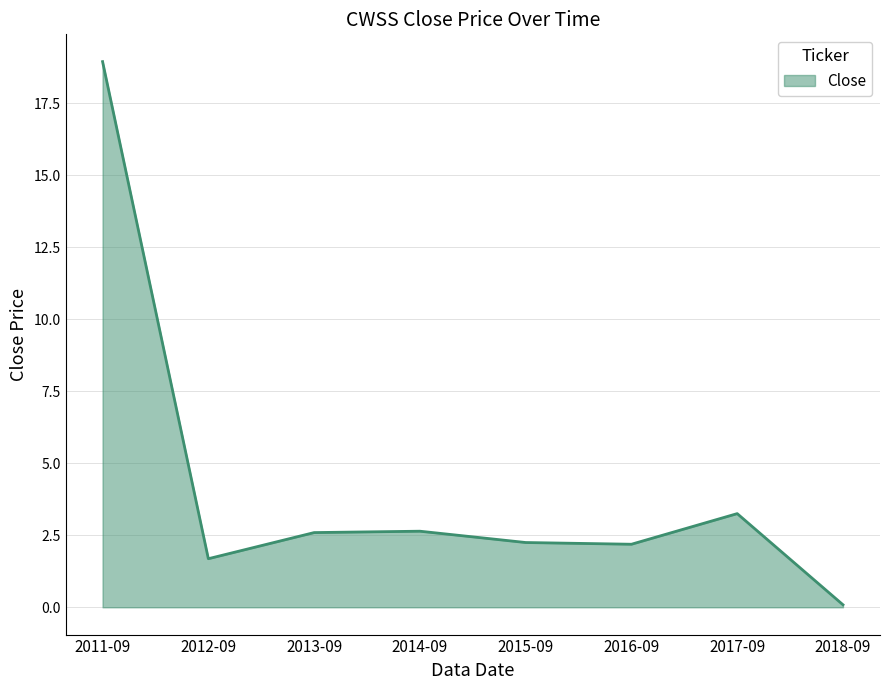

The chart shows a value of 2.2 at 2015-09. True or false?

True